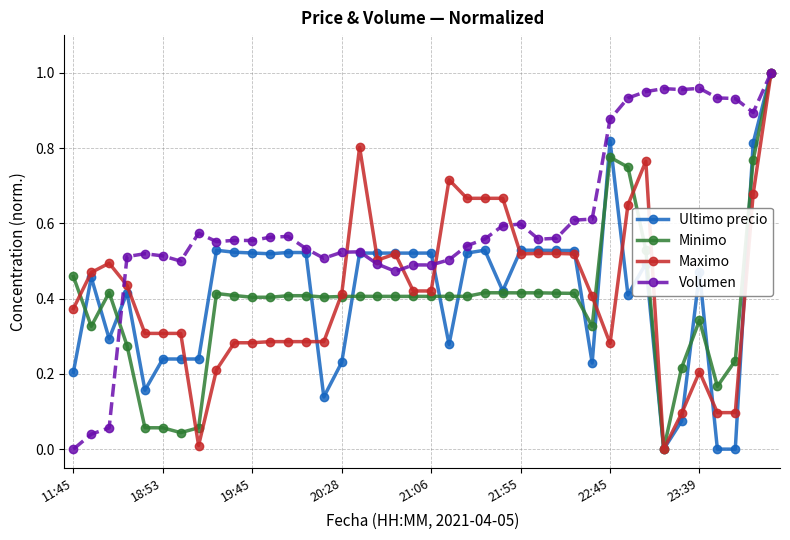

Which series has the largest total across all categories?

Volumen